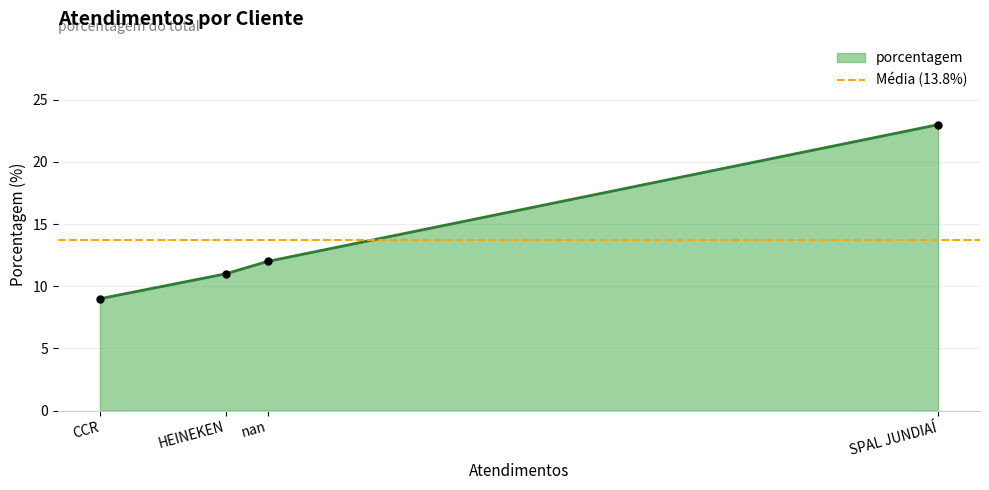

What value does the data have at CCR?

9